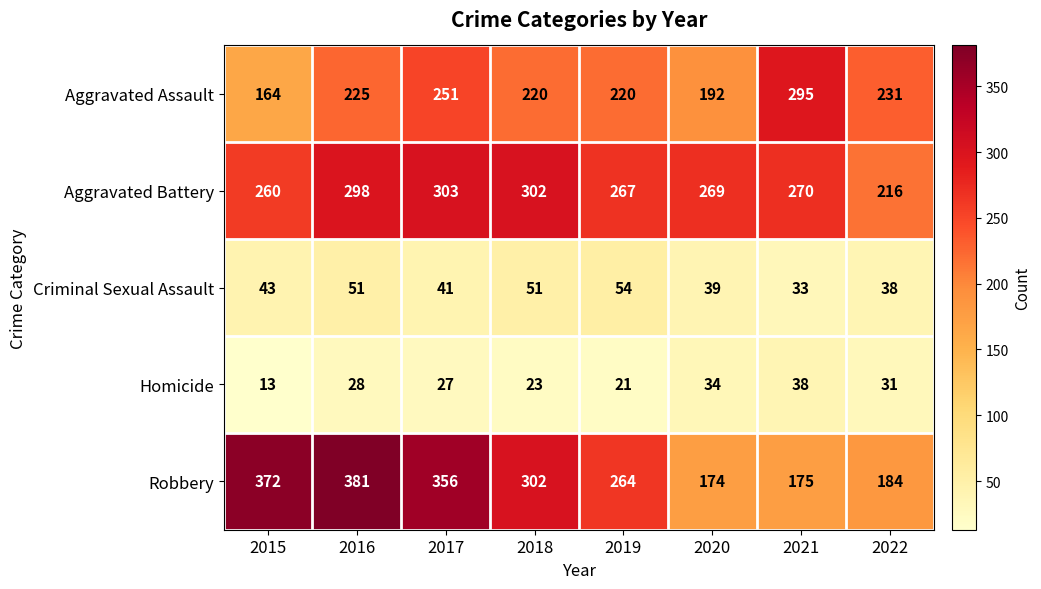

The value of Aggravated Assault at 2022 is 150. True or false?

False